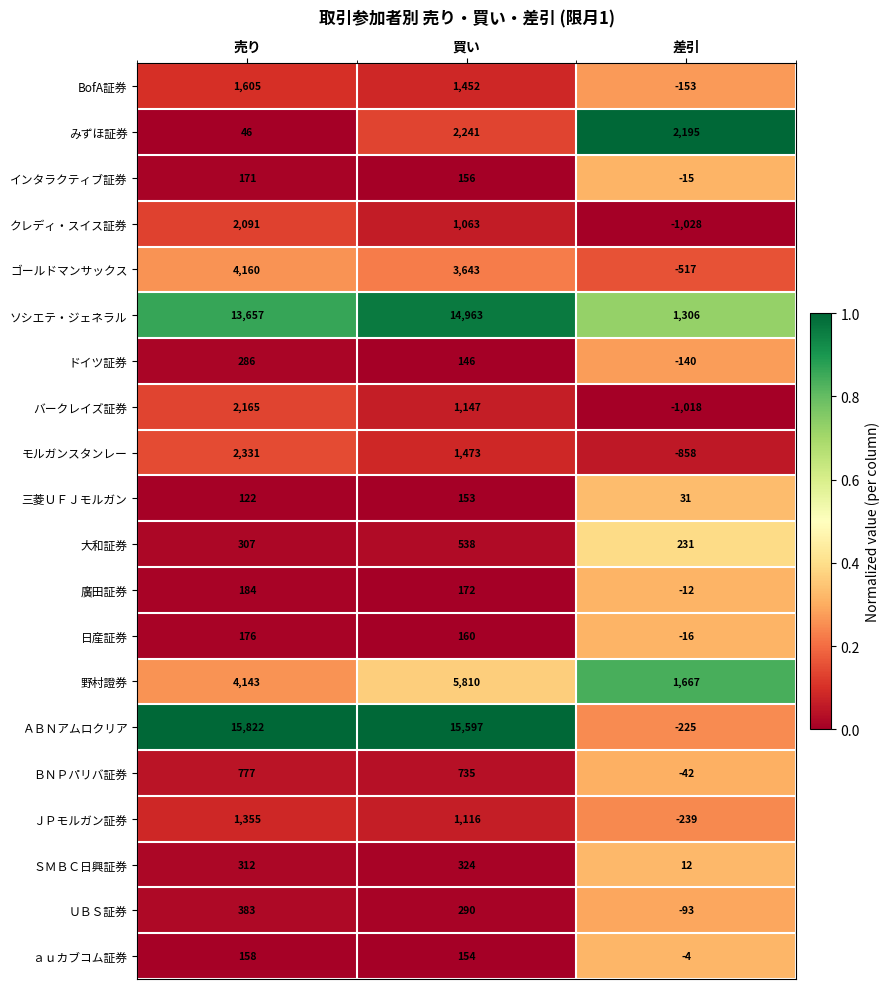

What is the difference between the ａｕカブコム証券 values at 差引 and 売り?

162